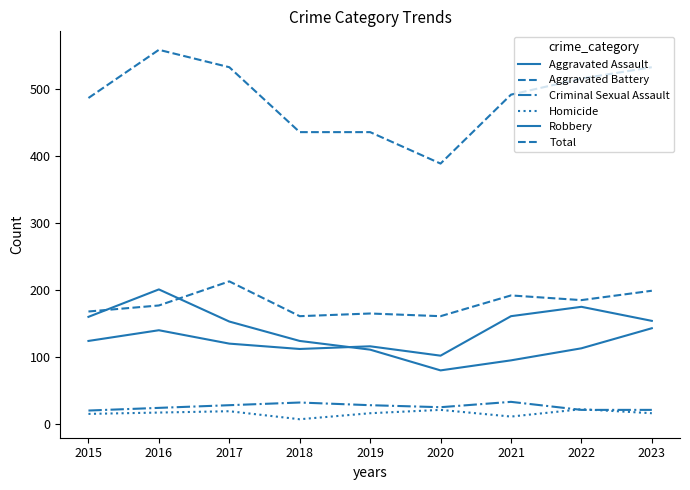

What is the sum of all Total values?

4381